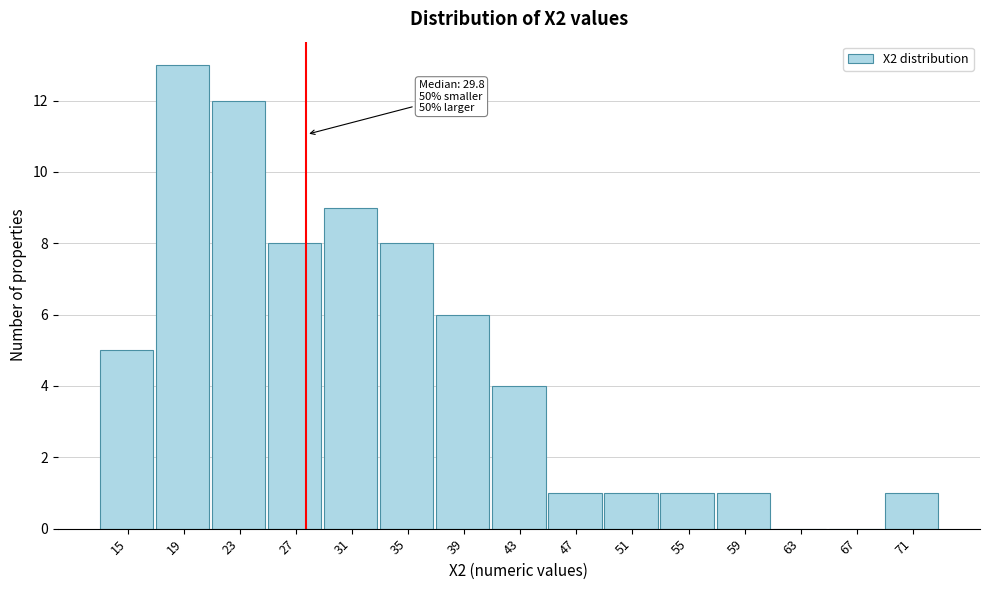

Reading left to right, transcribe all the data shown in this chart.

15=5	19=13	23=12	27=8	31=9	35=8	39=6	43=4	47=1	51=1	55=1	59=1	63=0	67=0	71=1